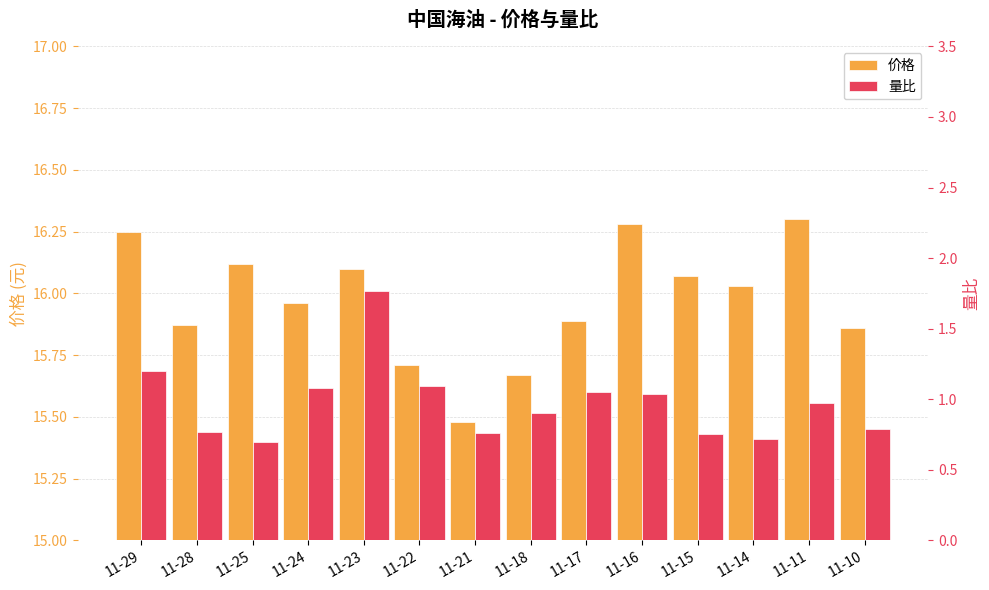

At which category is the sum across all series the highest?

11-23